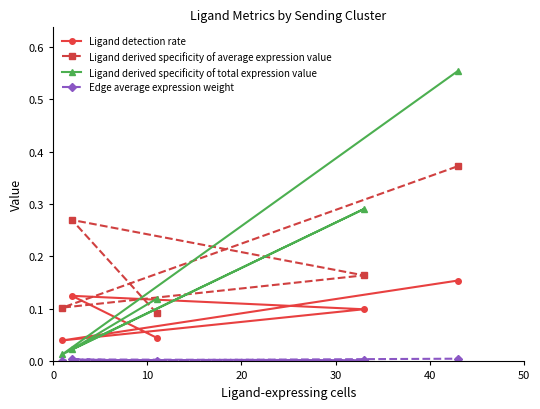

True or false: Ligand derived specificity of average expression value and Ligand detection rate intersect in this chart.

False